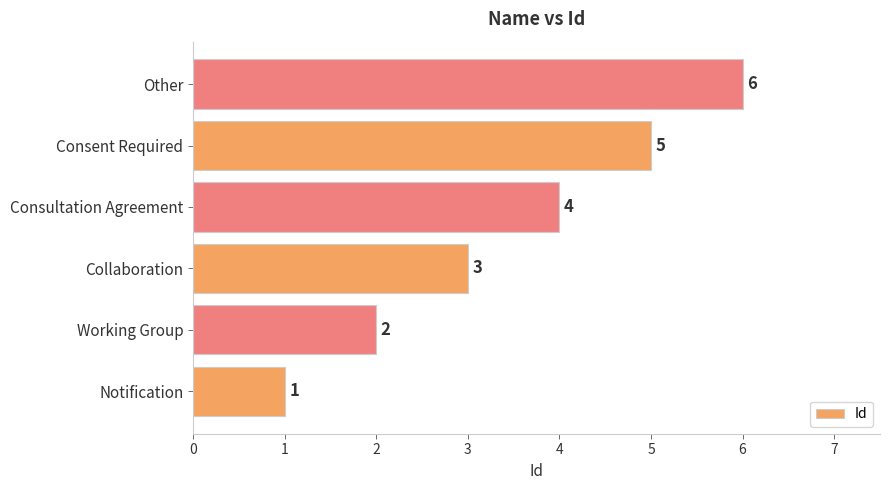

How many bars are there in total?

6